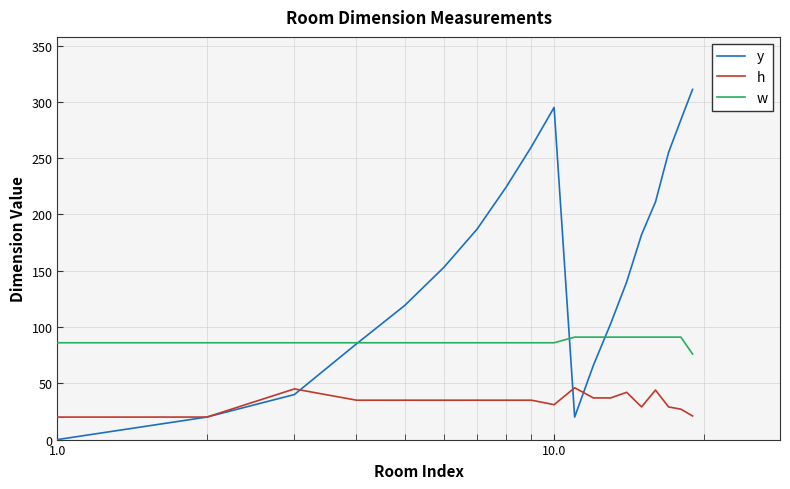

True or false: h and w intersect in this chart.

False